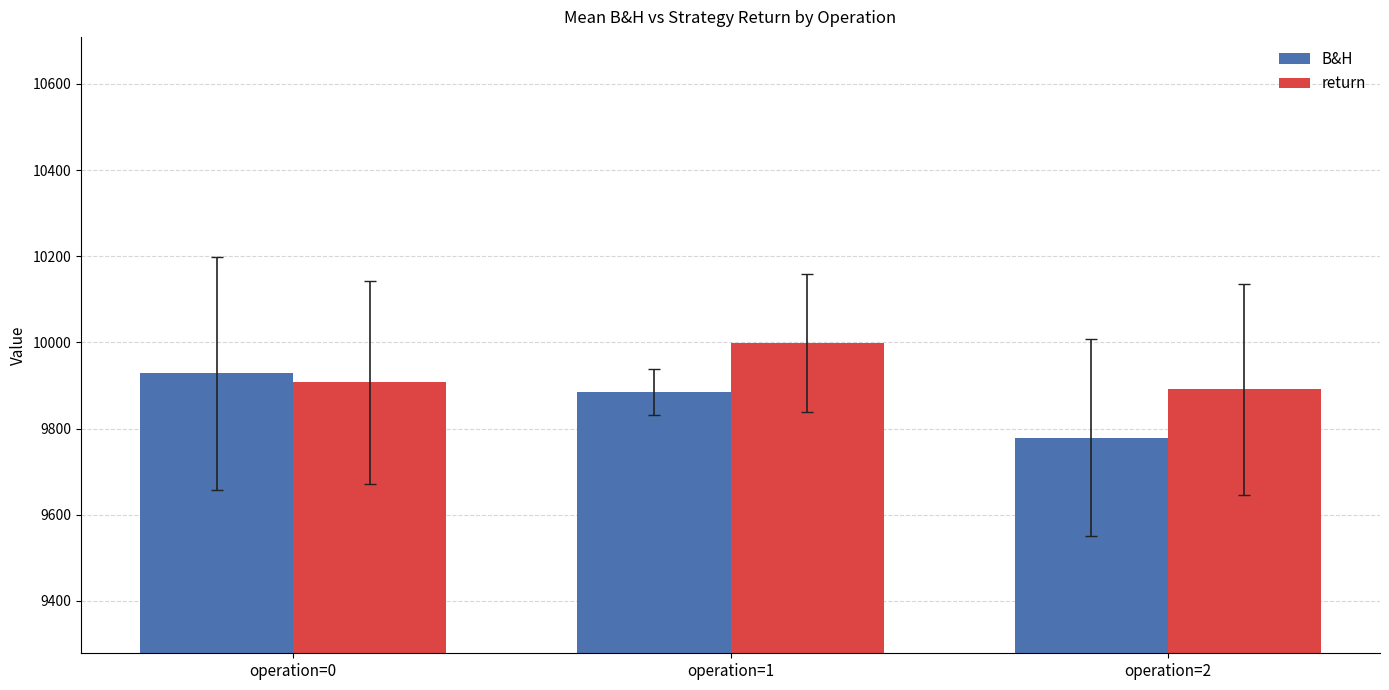

The B&H series shows 12956.0 at operation=0. True or false?

False